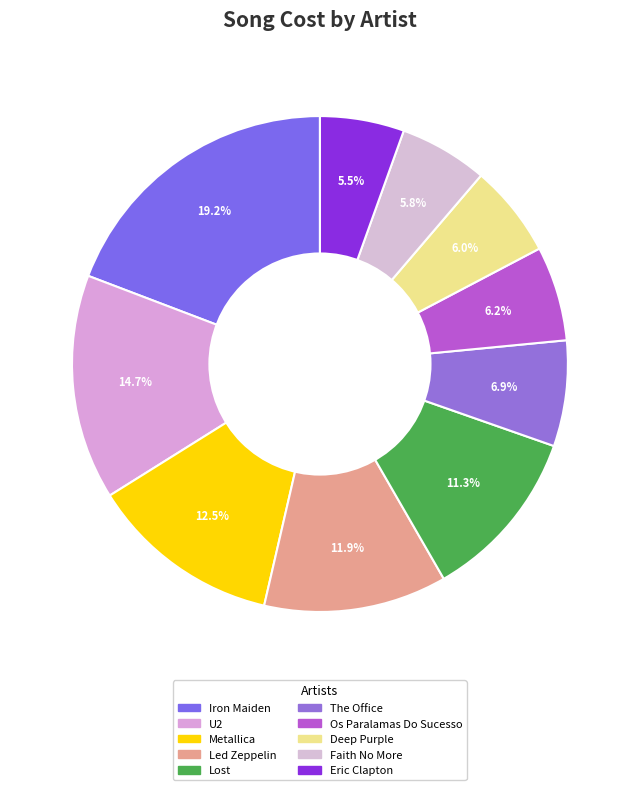

What is the largest slice in the pie chart?

Iron Maiden